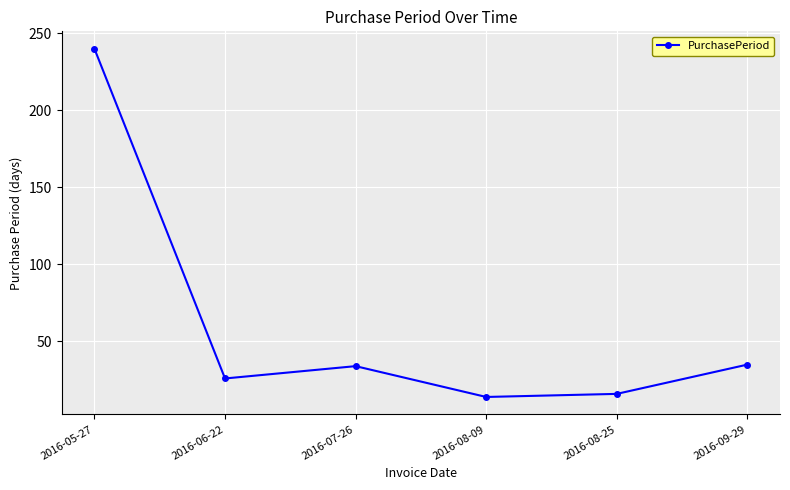

How many interior local peaks (higher than both neighbors) does the data have?

1